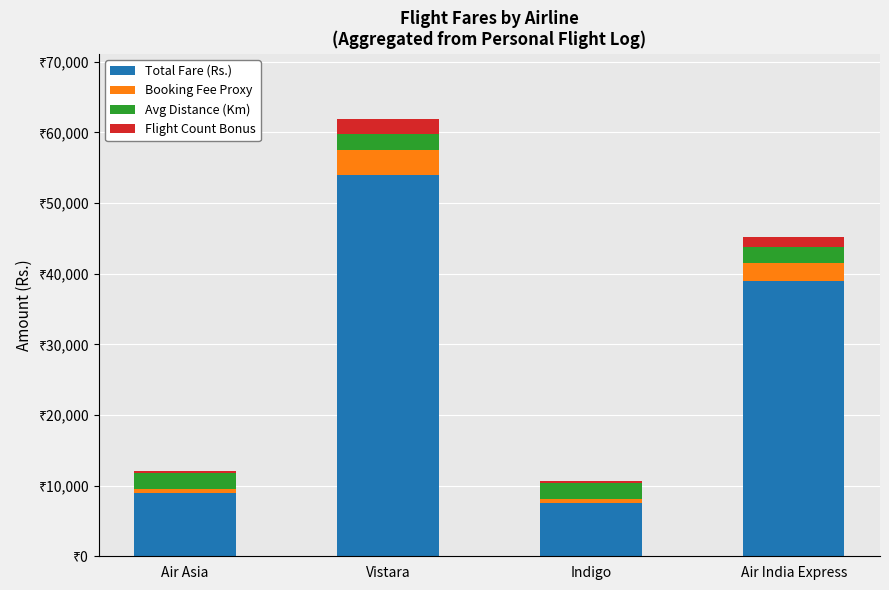

The value of Booking Fee Proxy at Air Asia is 500. True or false?

True